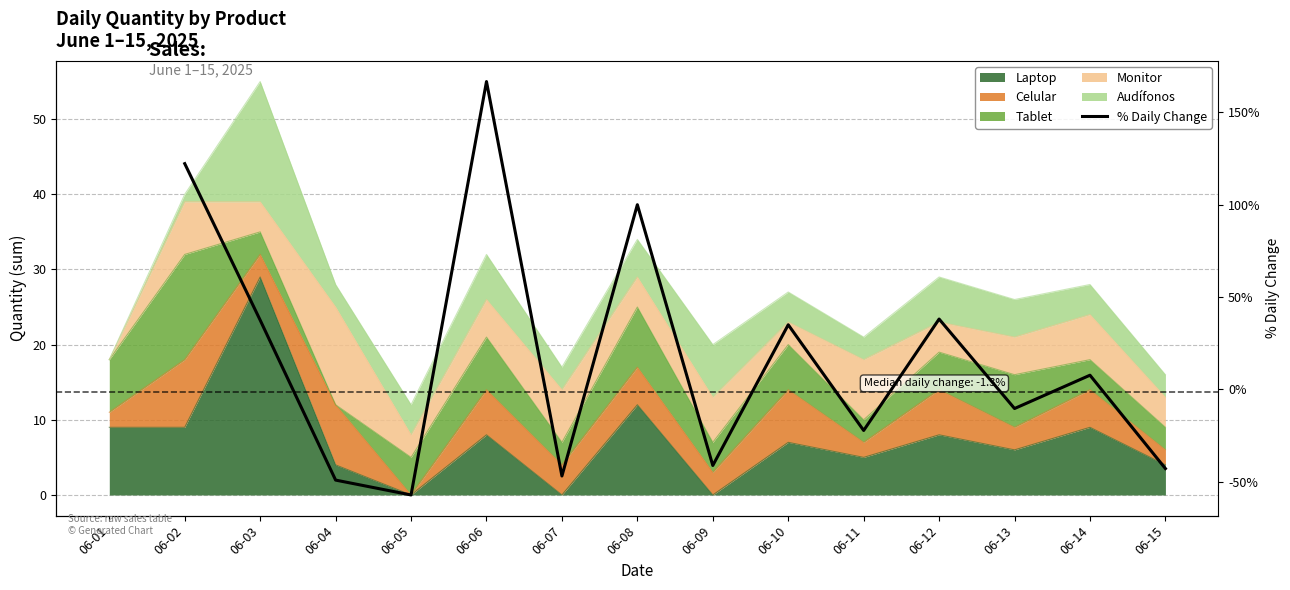

At which label does the data first exceed -22?

06-02